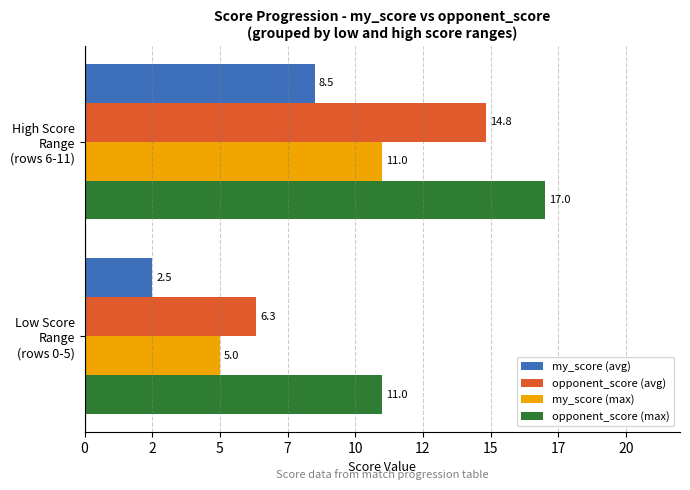

What is the maximum value for my_score (max)?

11.0